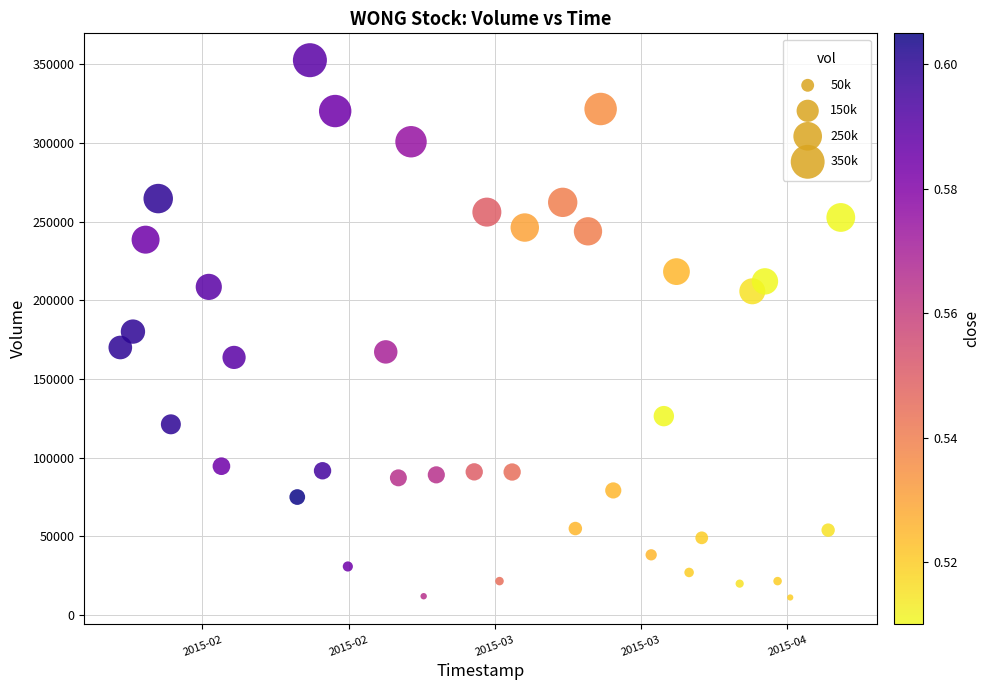

What is the range of X values (max minus min)?

4924800